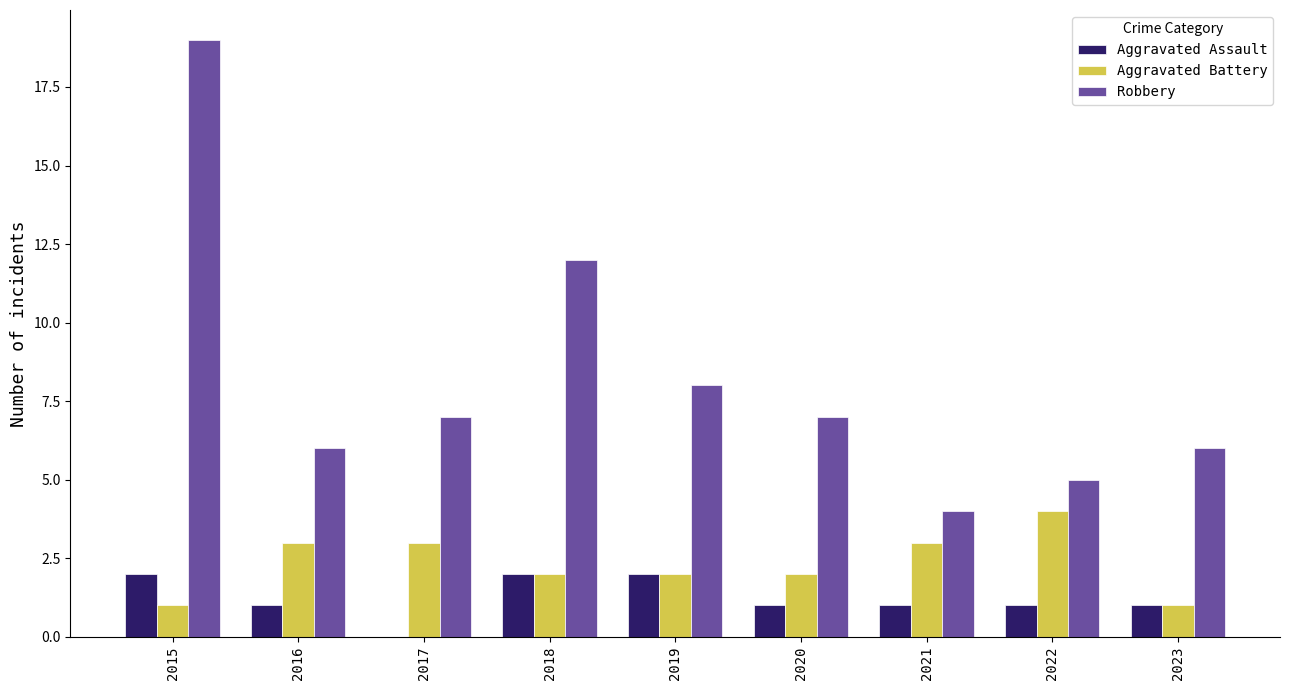

At which category does the chart reach its peak across all series?

2015